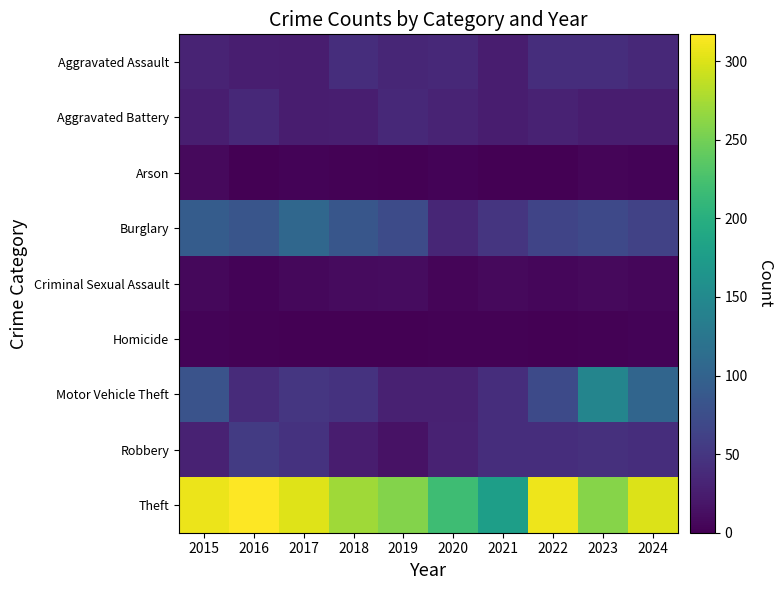

What is the total value across all series at 2022?

565